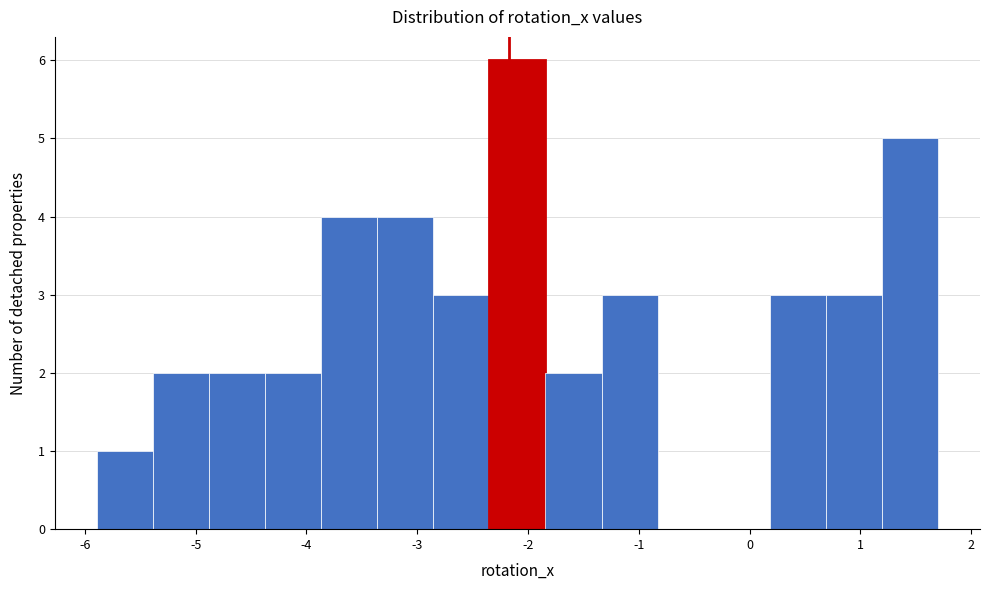

Over which range of the x-axis is the bar tallest?

-2.3 to -1.8